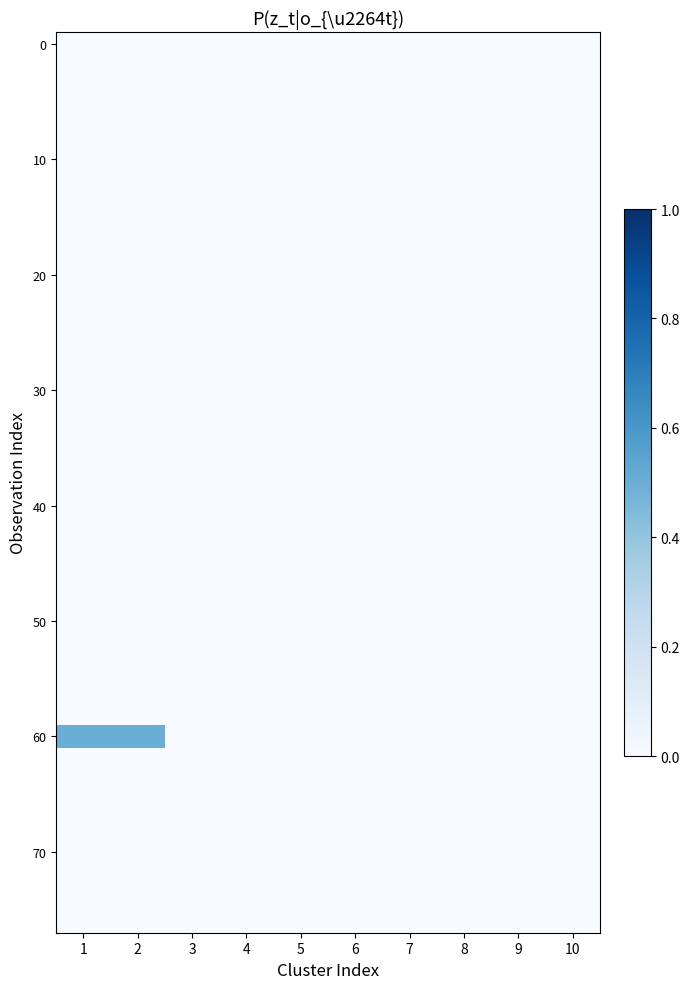

What is the spread (max minus min) of values at 1?

0.5